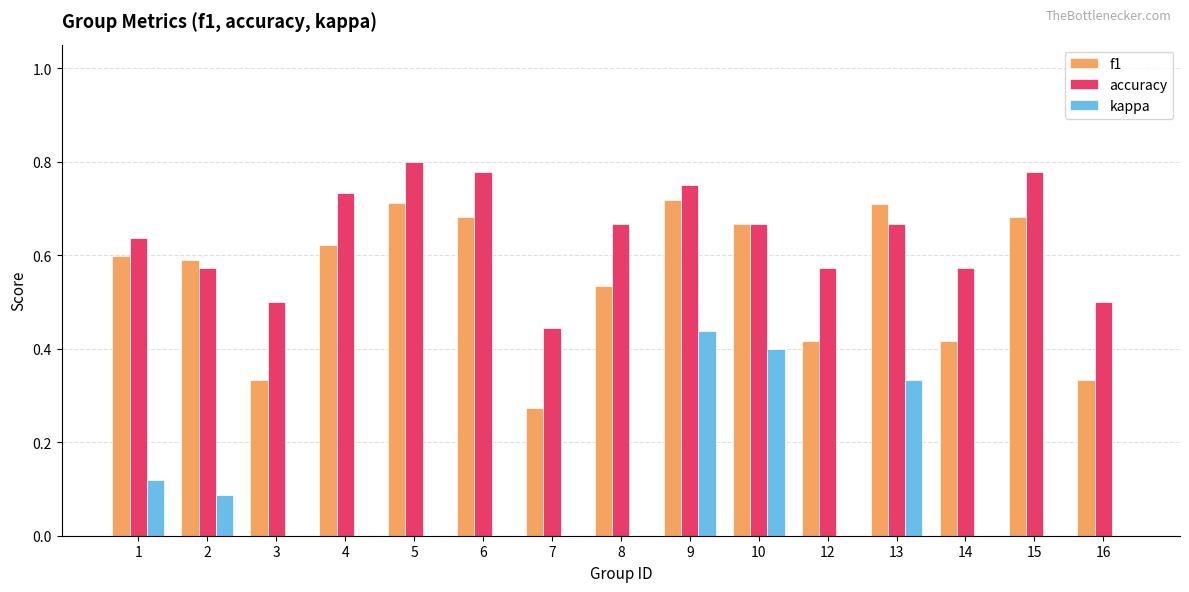

Which category has the highest value in the accuracy series?

5